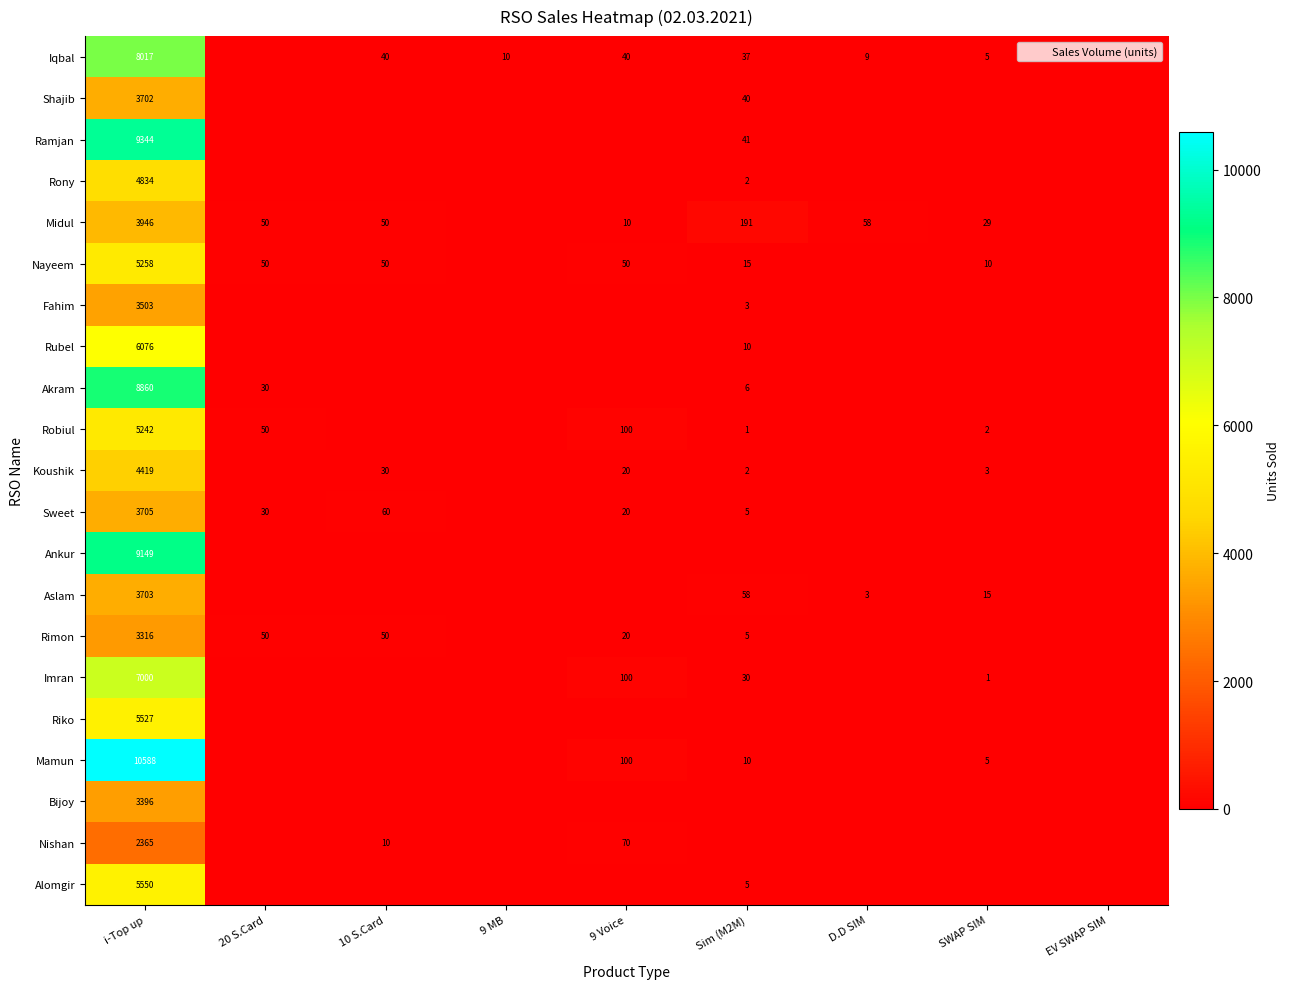

True or false: Nishan has a value of 765 at i-Top up.

False